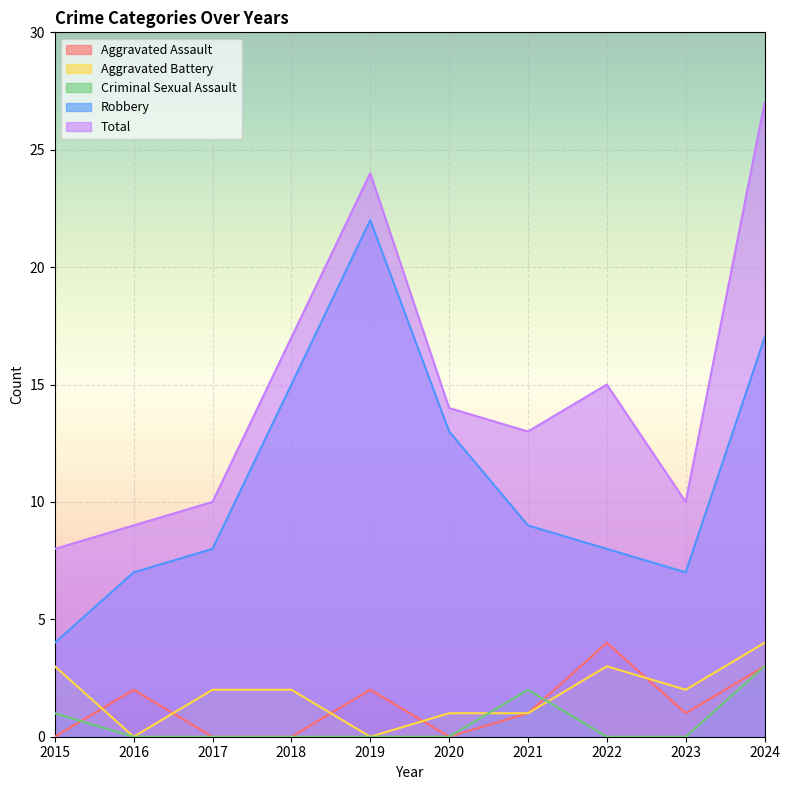

True or false: Criminal Sexual Assault and Total cross at least once.

False